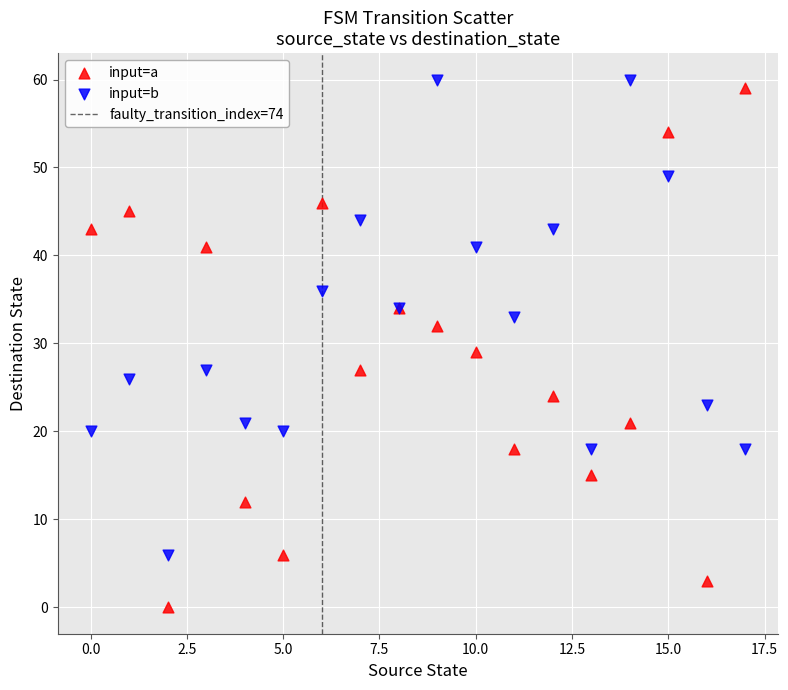

Which series contains the lowest Y value?

input=a